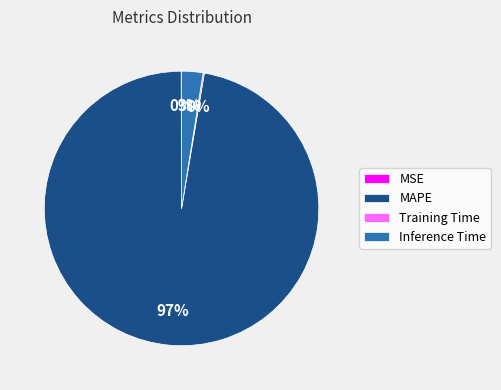

What is the largest slice in the pie chart?

MAPE